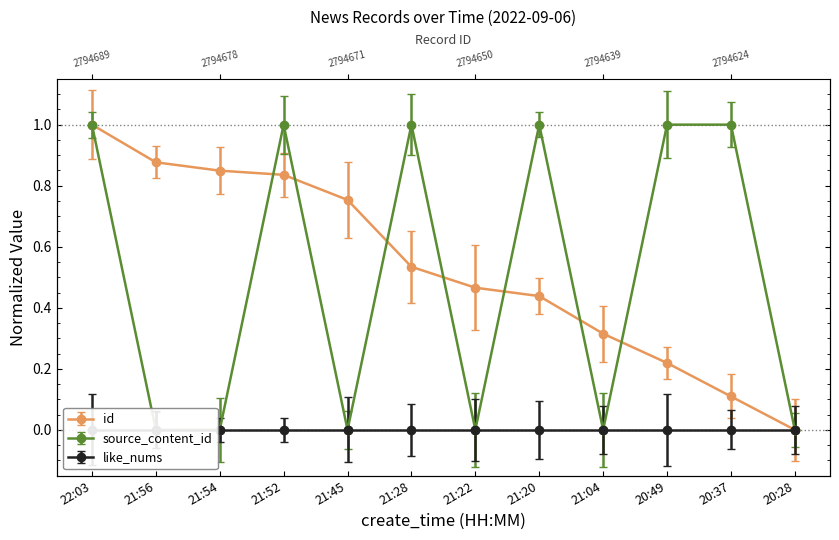

Where is source_content_id nearest to the value 0?

21:56